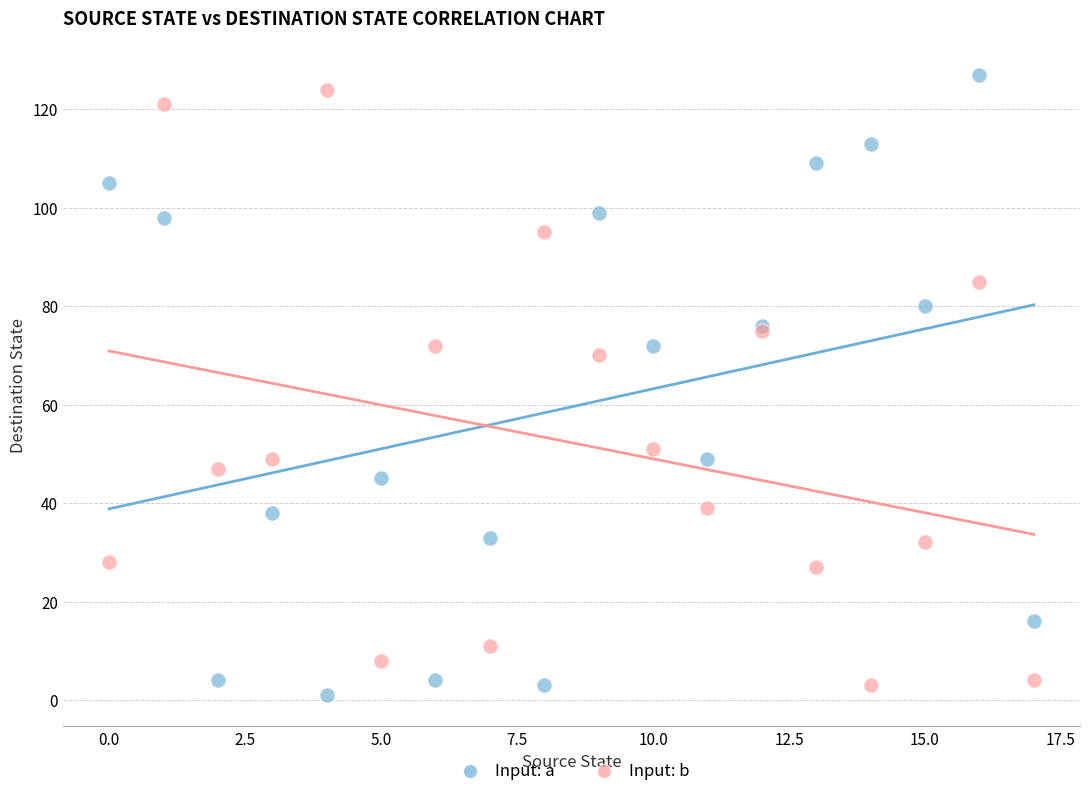

Which series contains the lowest Y value?

Input: a